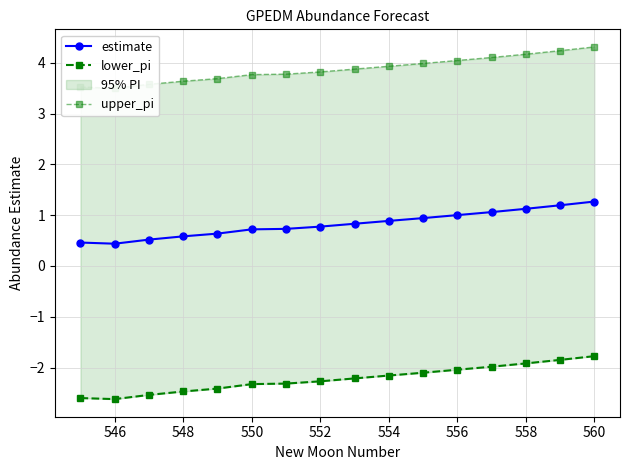

What is the value of the upper_pi point at the 6th from the left?

3.8